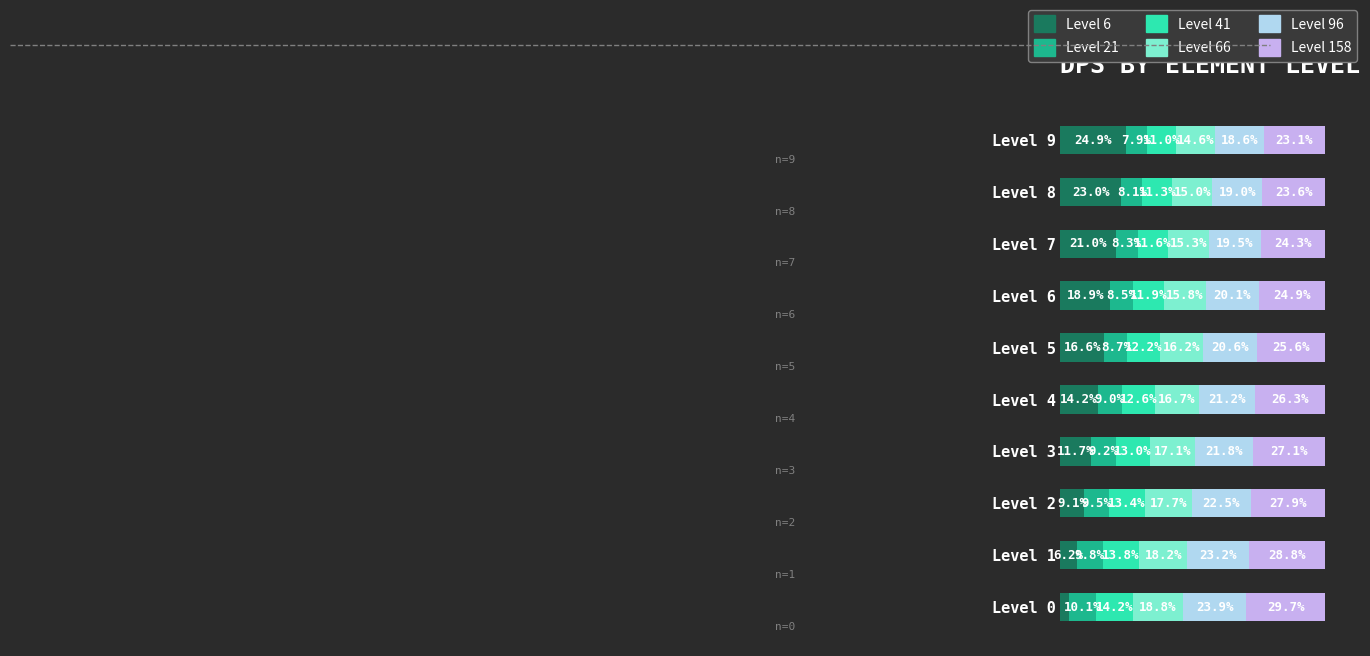

Which category has the lowest value in the Level 6 series?

Level 0